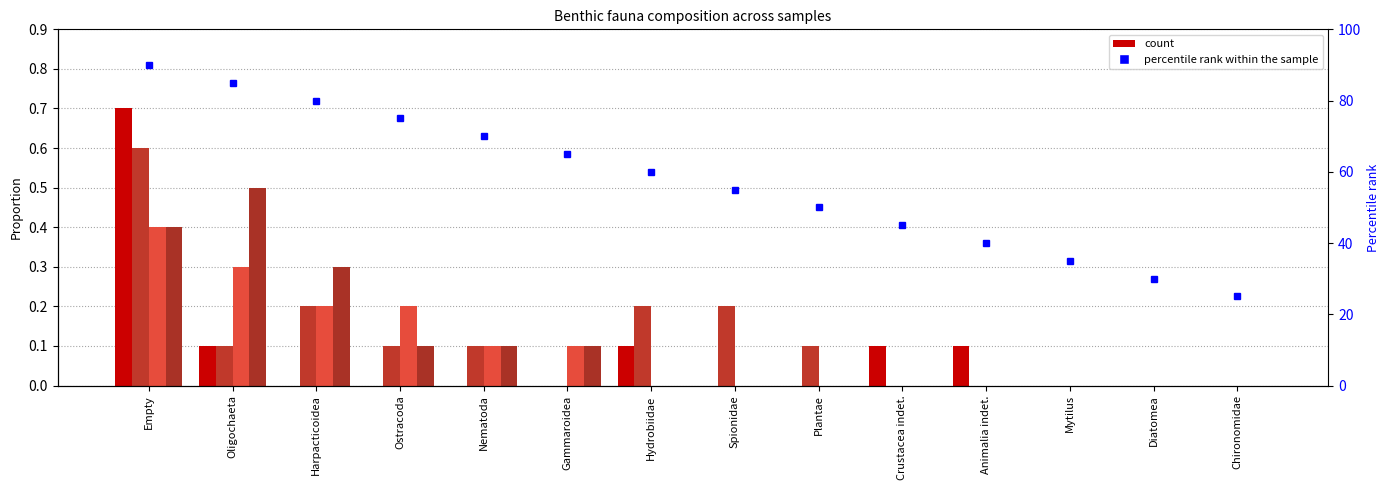

What is the change in value from Harpacticoidea to Crustacea indet.?

-35